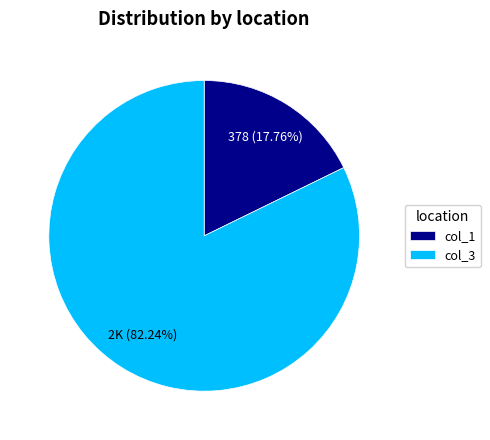

Combined, do col_1 and col_3 account for over 50%?

Yes